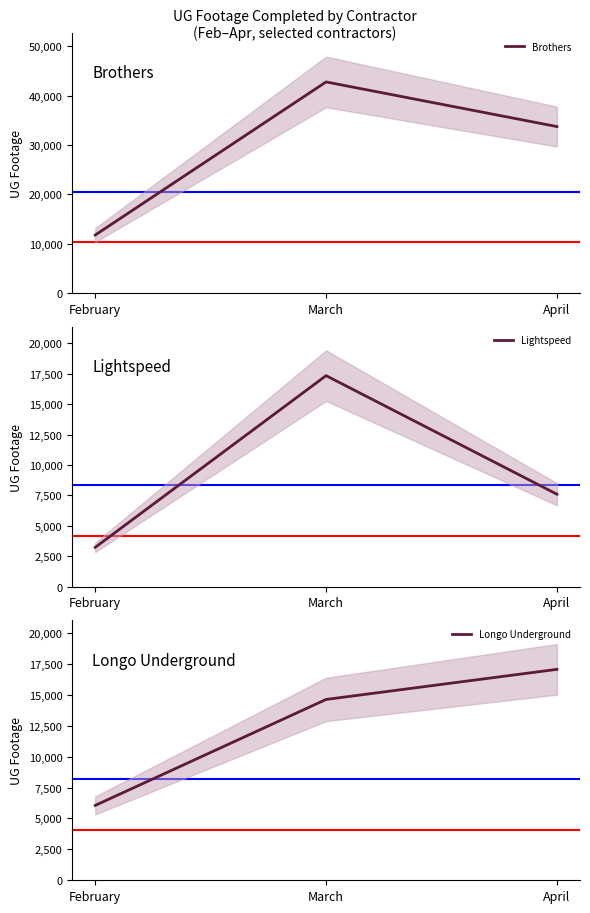

How many Brothers values are between 11735 and 42799?

3